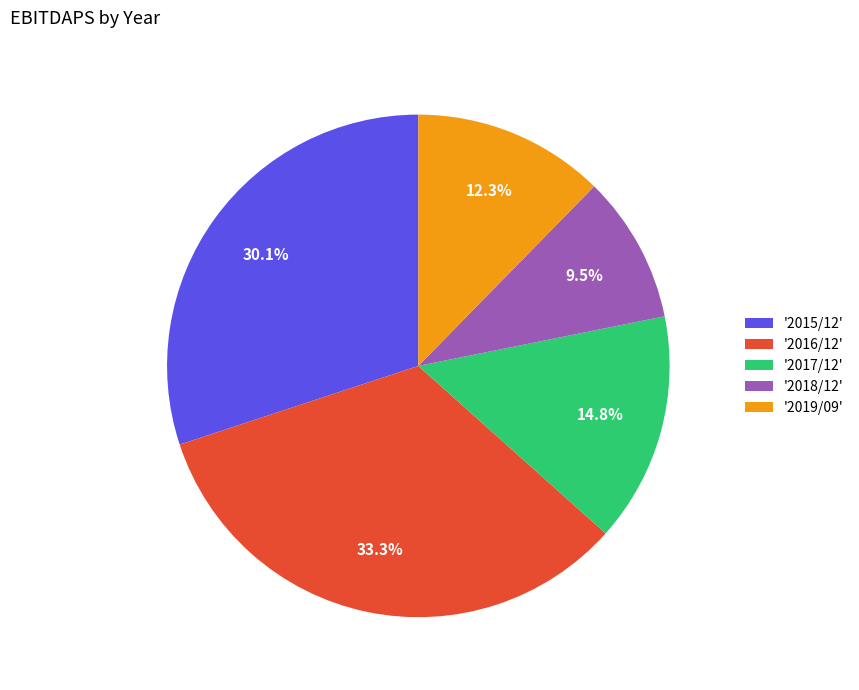

How much of the chart is everything except '2017/12'?

85.2%